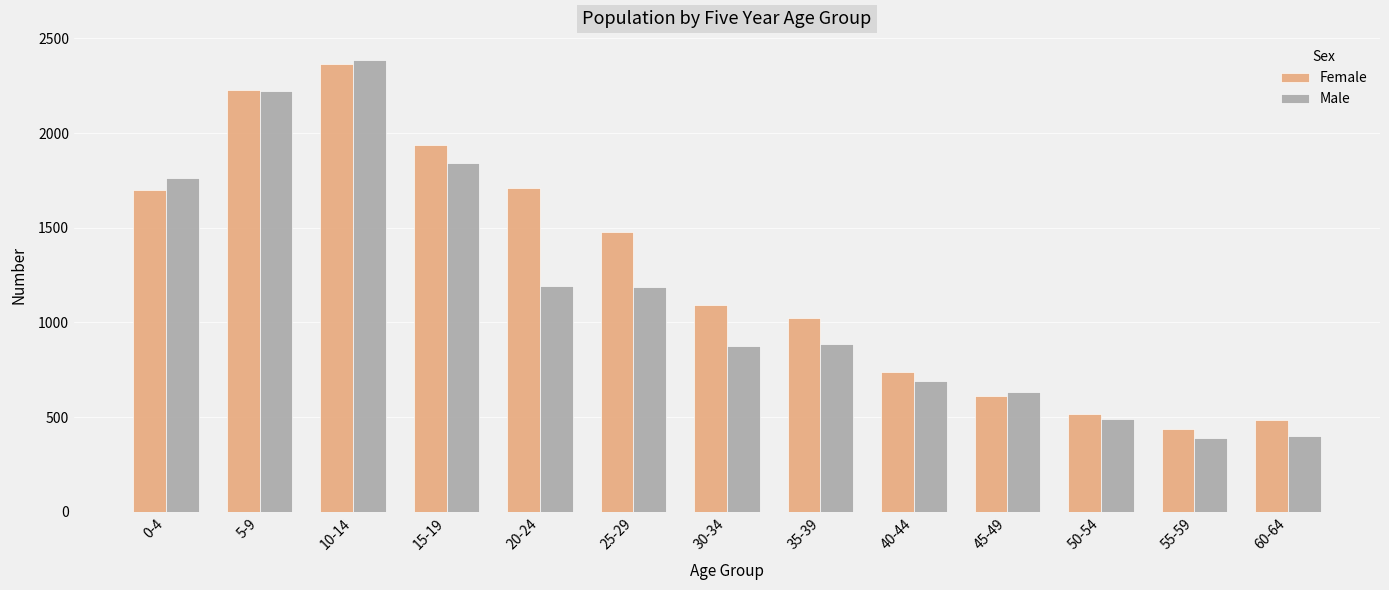

Between 0-4 and 55-59, which series saw the biggest shift?

Male